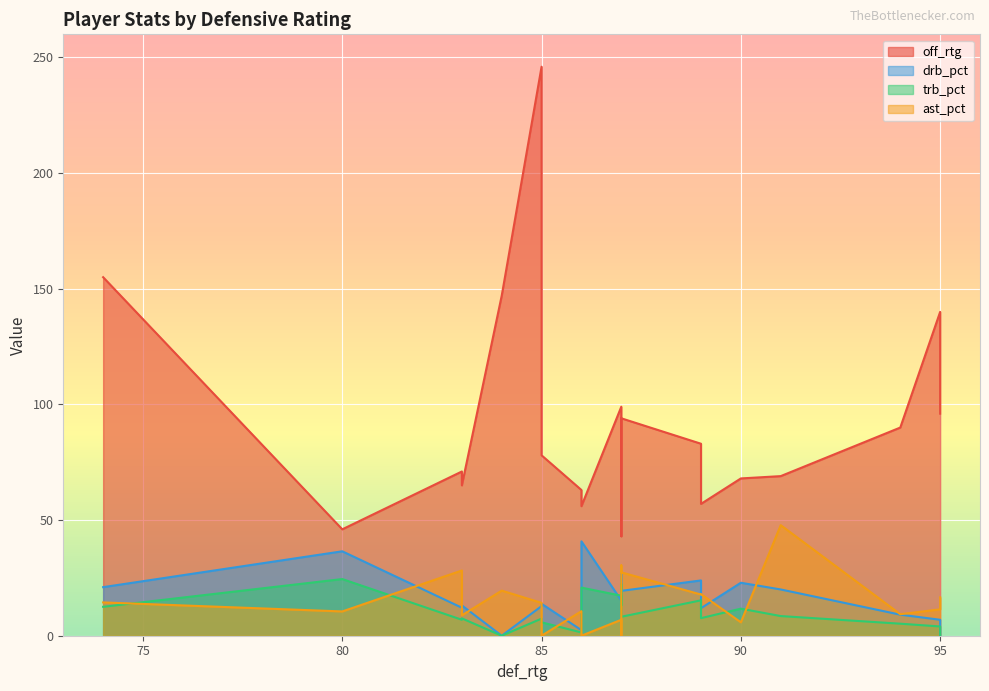

What are all the series names shown in the legend?

off_rtg, drb_pct, trb_pct, ast_pct